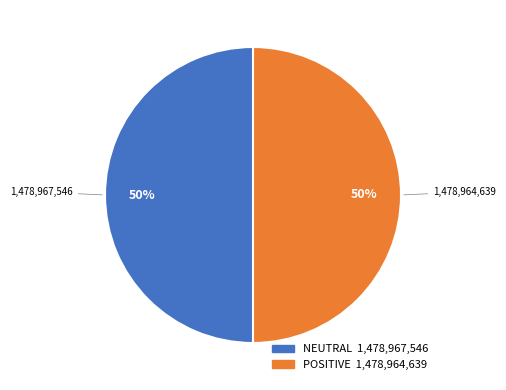

How many slices are in this pie chart?

2